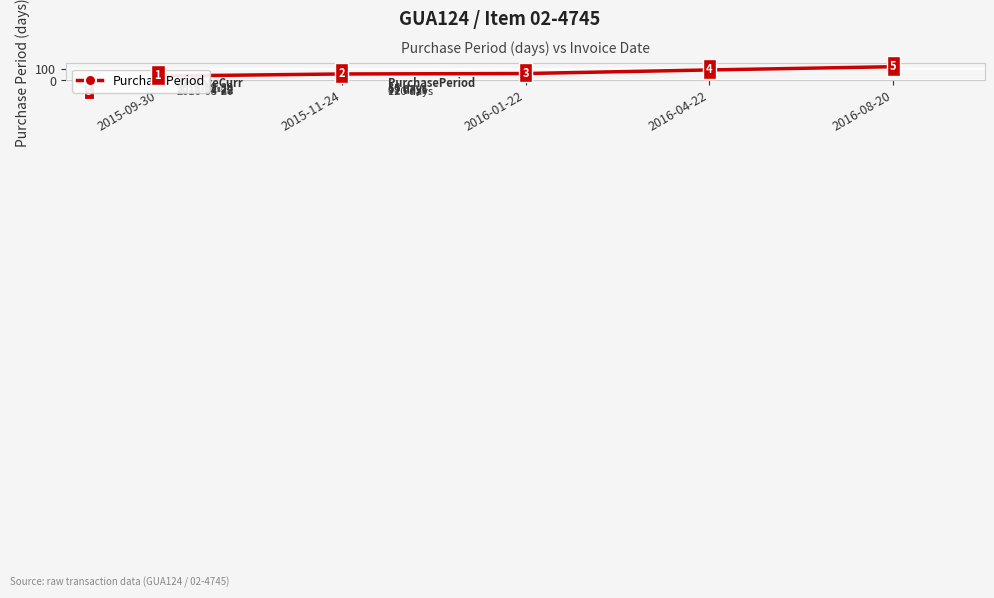

How many lines are shown in the chart?

1